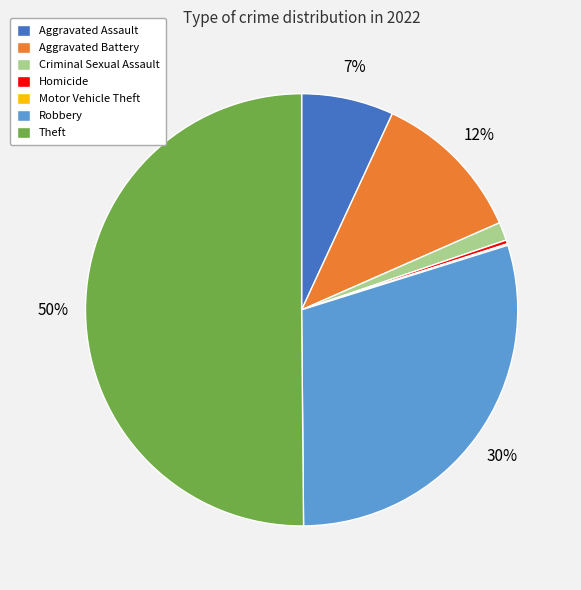

Is Criminal Sexual Assault the majority of the pie?

No